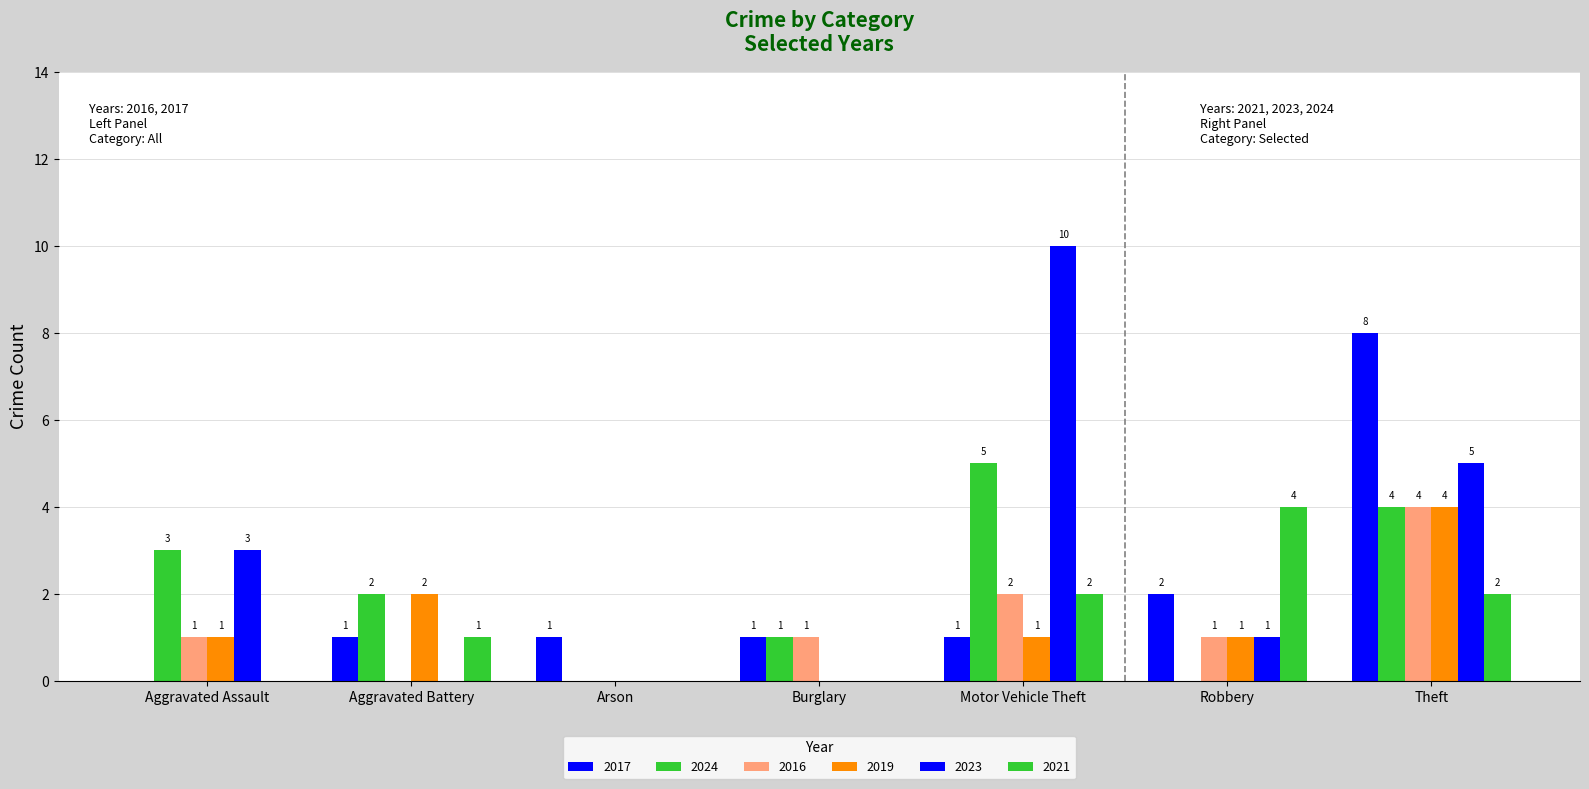

Reading left to right, transcribe all the data shown in this chart.

2017: 0	1	1	1	1	2	8
2024: 3	2	0	1	5	0	4
2016: 1	0	0	1	2	1	4
2019: 1	2	0	0	1	1	4
2023: 3	0	0	0	10	1	5
2021: 0	1	0	0	2	4	2